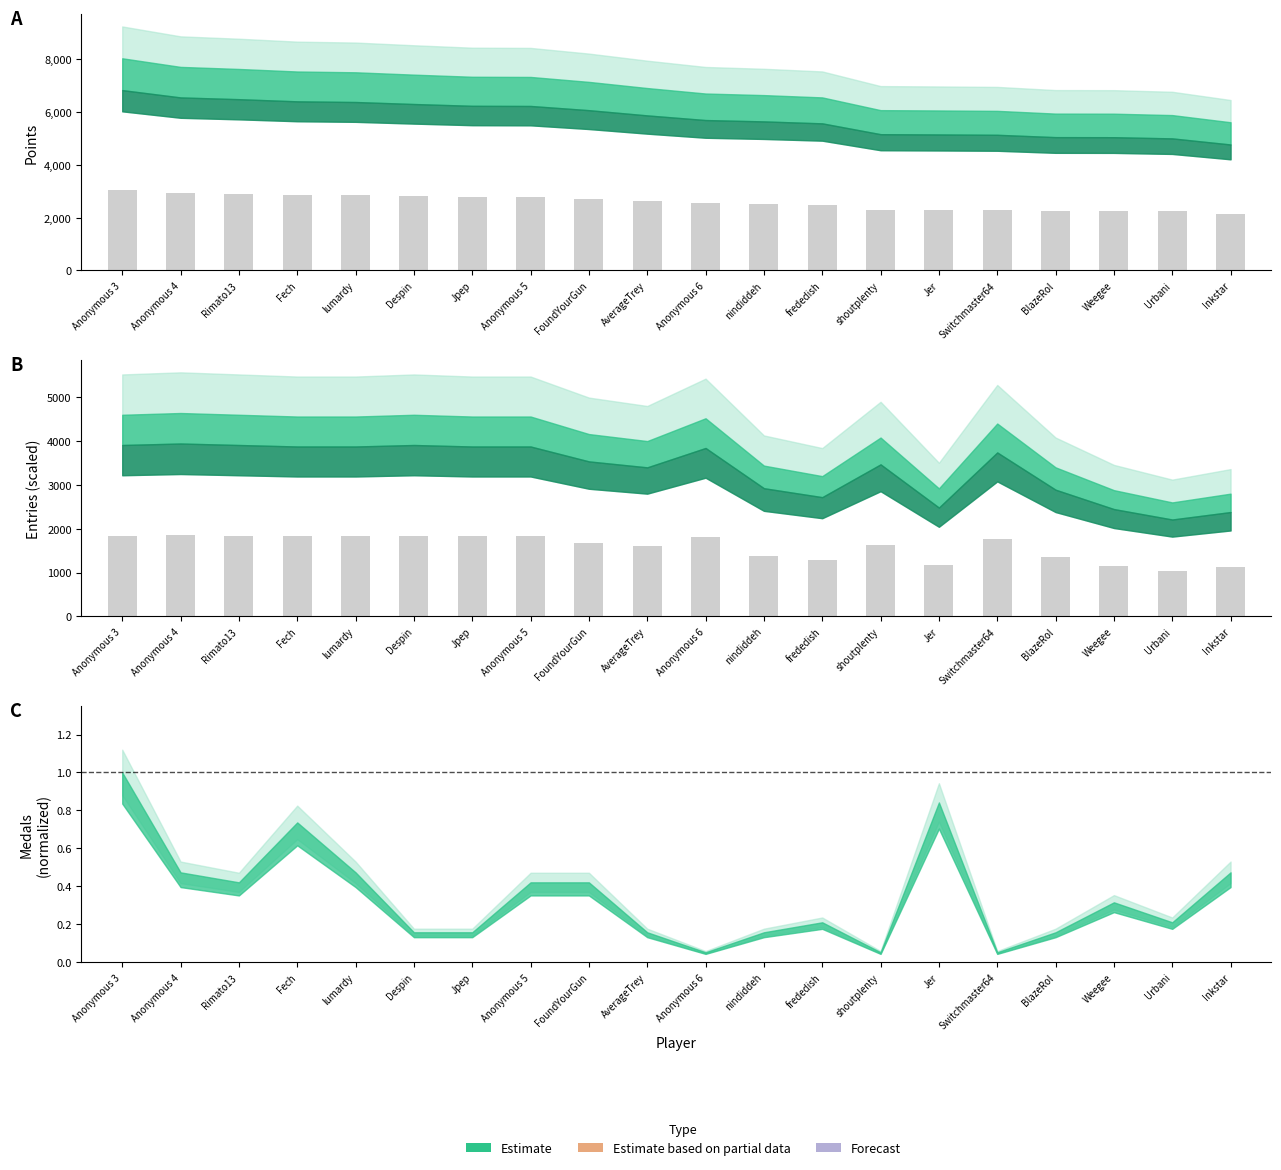

At which label is Points closest to 2590?

AverageTrey